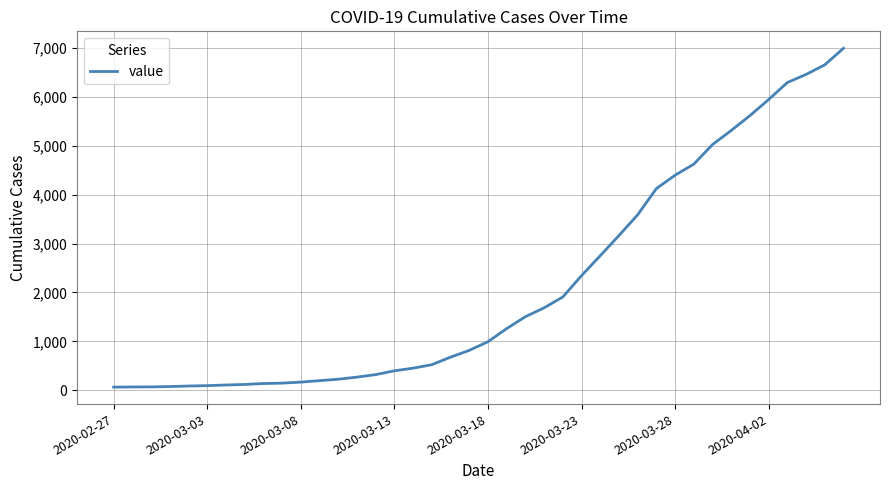

What is the maximum value shown in the chart?

6995